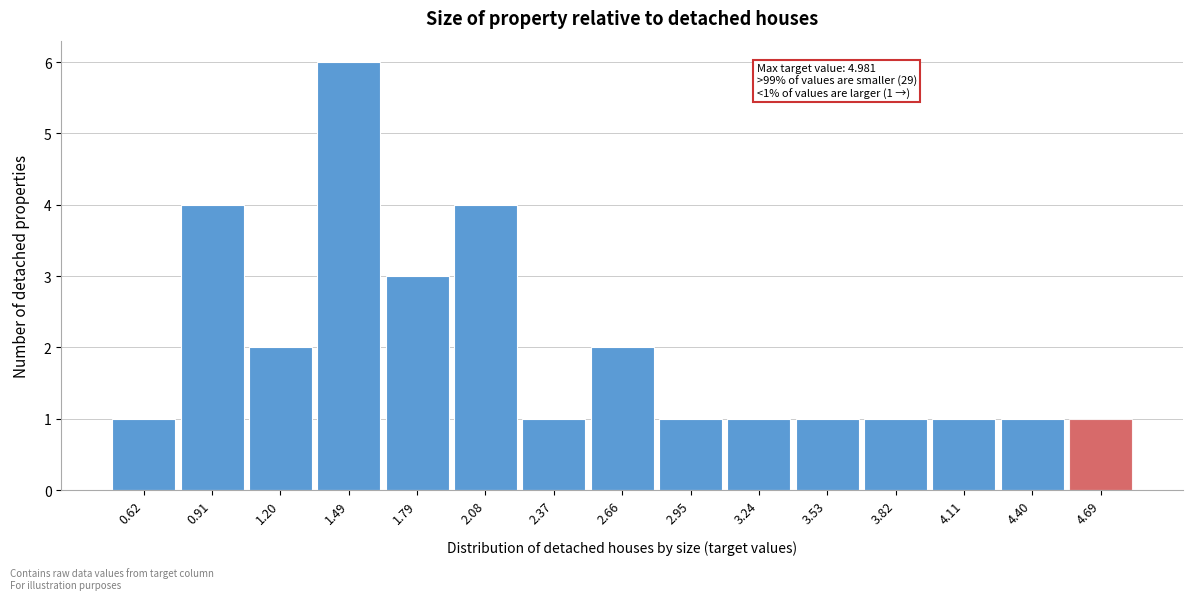

Reading left to right, transcribe all the data shown in this chart.

0.62=1	0.91=4	1.20=2	1.49=6	1.79=3	2.08=4	2.37=1	2.66=2	2.95=1	3.24=1	3.53=1	3.82=1	4.11=1	4.40=1	4.69=1